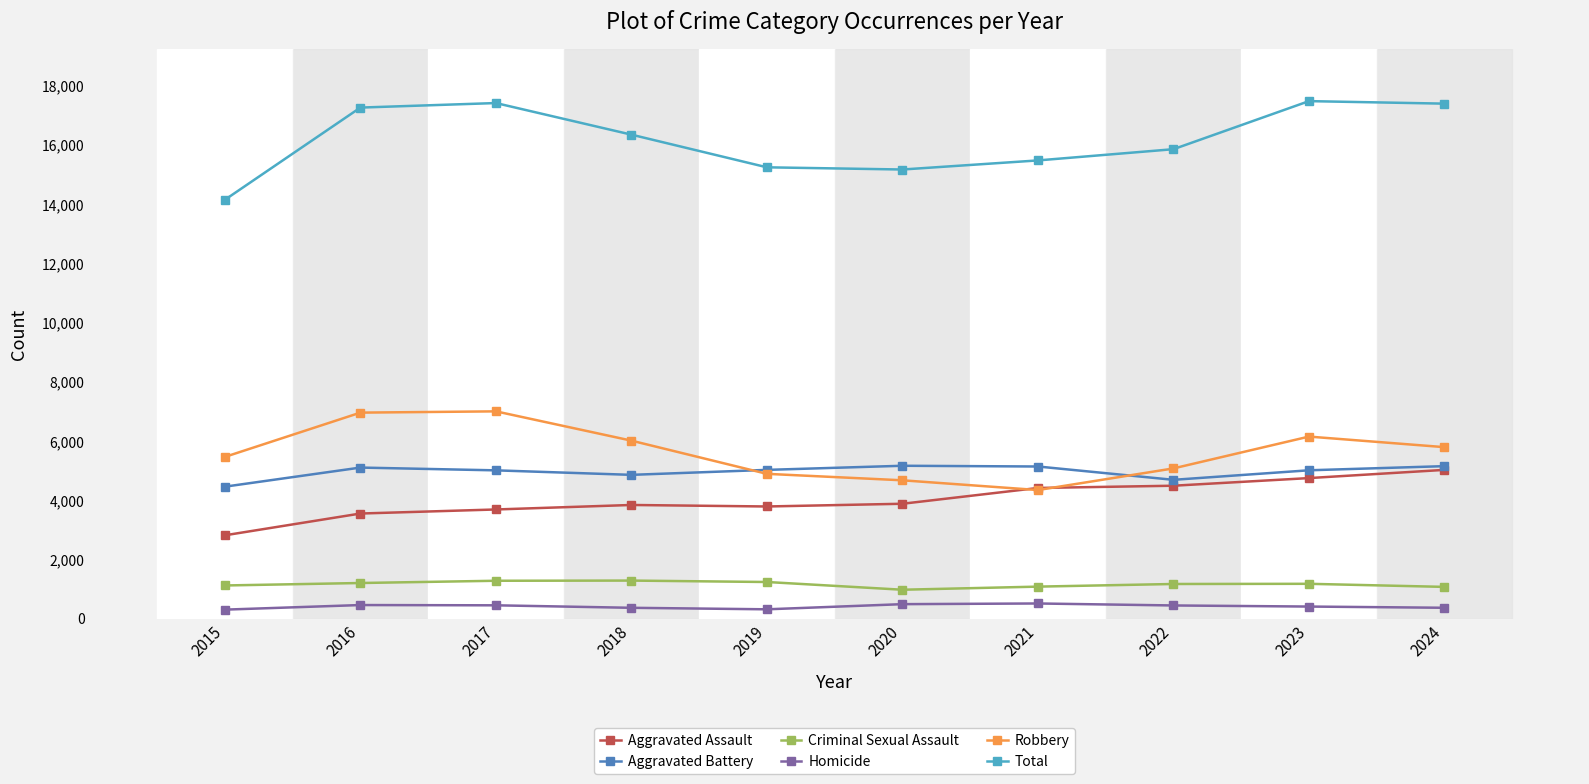

What is the minimum value for Robbery?

4339